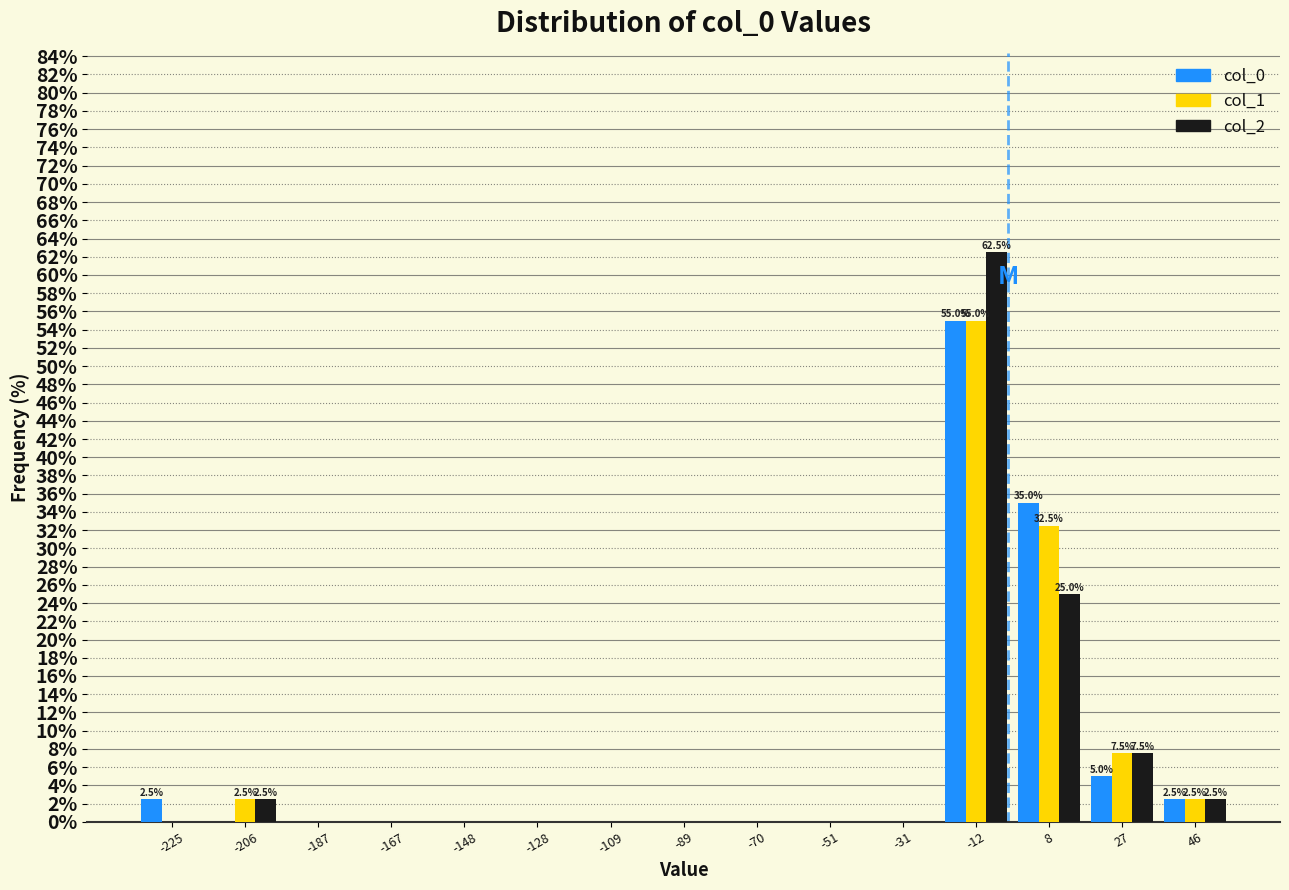

In the col_0 series, which range on the x-axis has the tallest bar?

-22 to -2